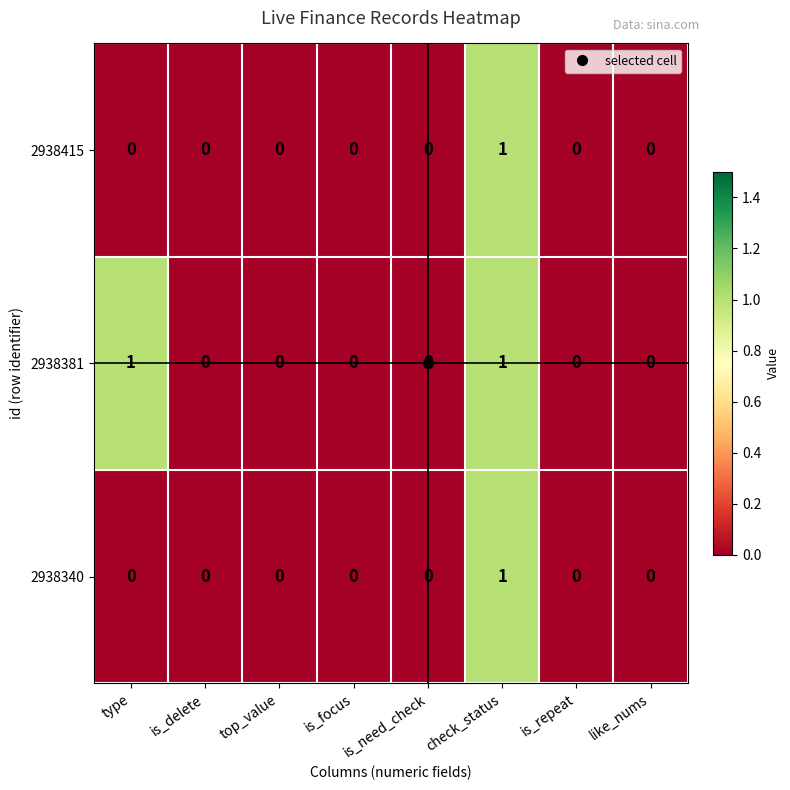

What is the total value across all series at check_status?

3